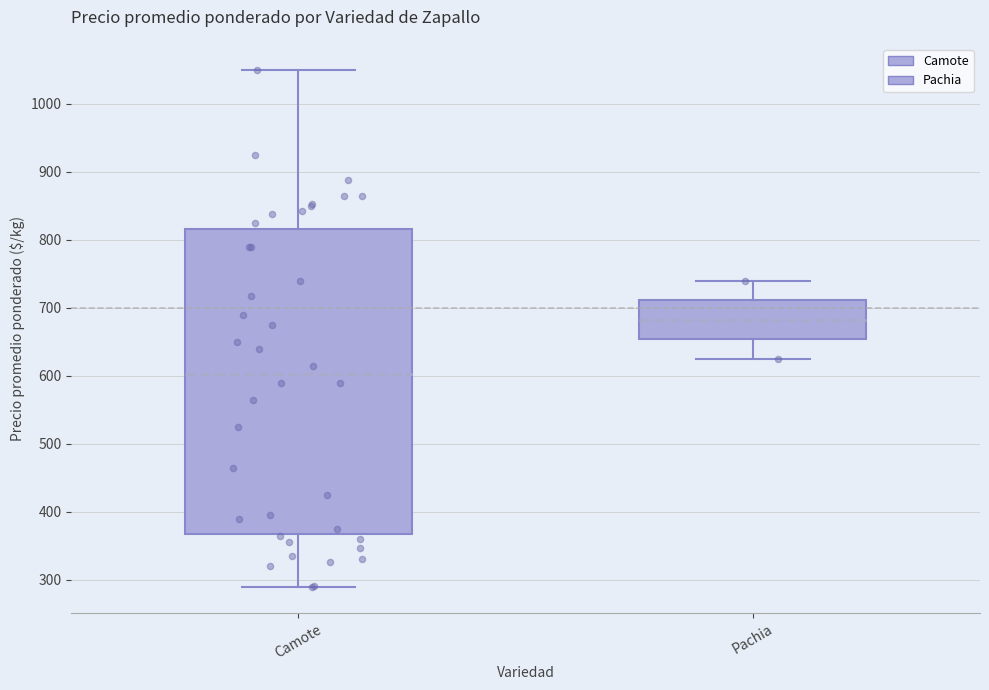

Reading left to right, read every box against the y-axis: the position of its median line, the range the box covers, and the ends of its whiskers. The values are not printed on the chart, so give them approximately, as read against the axis.

Camote: median 600, box 370 to 820, whiskers 290 to 1050
Pachia: median 680, box 650 to 710, whiskers 630 to 740